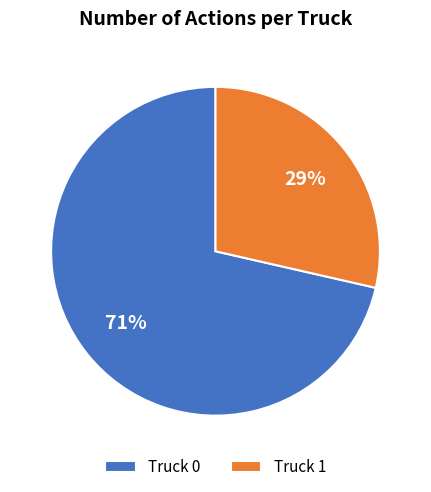

Rank the categories by value from highest to lowest.

Truck 0, Truck 1